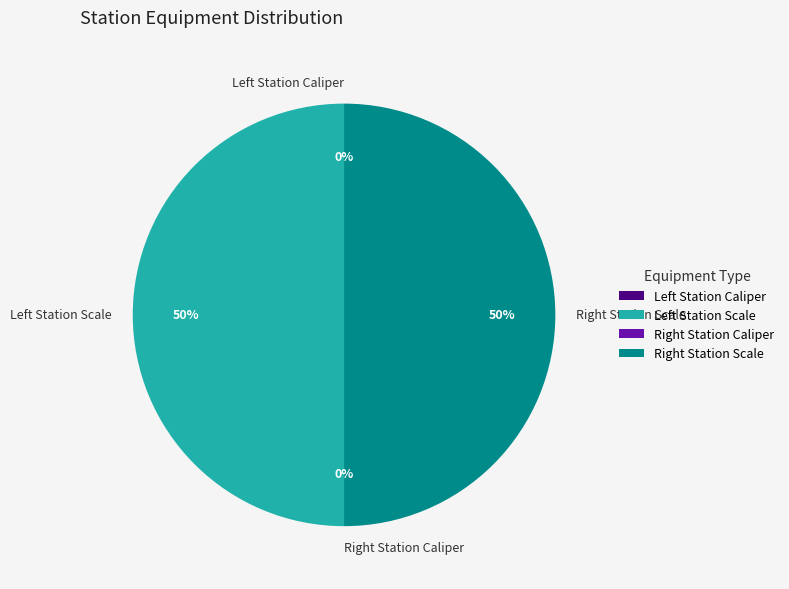

To the nearest percent, what is the difference between the largest and smallest slice percentages?

50%